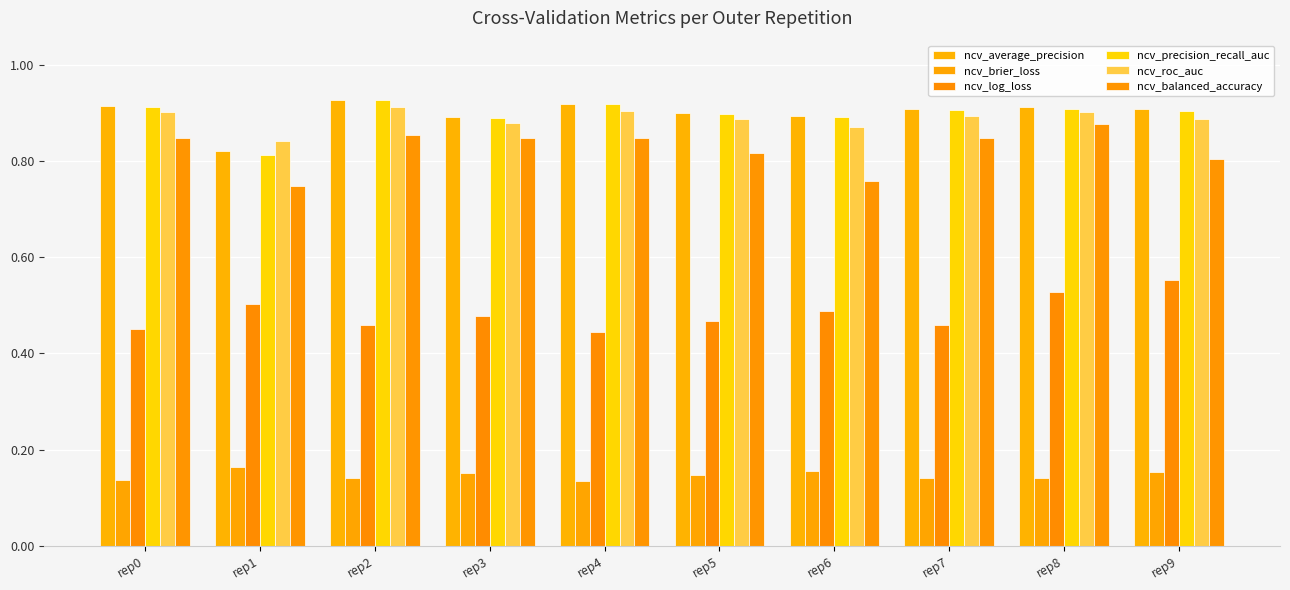

Reading left to right, list all the values displayed in this chart.

ncv_average_precision: rep0=0.9	rep1=0.8	rep2=0.9	rep3=0.9	rep4=0.9	rep5=0.9	rep6=0.9	rep7=0.9	rep8=0.9	rep9=0.9
ncv_brier_loss: rep0=0.1	rep1=0.2	rep2=0.1	rep3=0.2	rep4=0.1	rep5=0.1	rep6=0.2	rep7=0.1	rep8=0.1	rep9=0.2
ncv_log_loss: rep0=0.4	rep1=0.5	rep2=0.5	rep3=0.5	rep4=0.4	rep5=0.5	rep6=0.5	rep7=0.5	rep8=0.5	rep9=0.6
ncv_precision_recall_auc: rep0=0.9	rep1=0.8	rep2=0.9	rep3=0.9	rep4=0.9	rep5=0.9	rep6=0.9	rep7=0.9	rep8=0.9	rep9=0.9
ncv_roc_auc: rep0=0.9	rep1=0.8	rep2=0.9	rep3=0.9	rep4=0.9	rep5=0.9	rep6=0.9	rep7=0.9	rep8=0.9	rep9=0.9
ncv_balanced_accuracy: rep0=0.8	rep1=0.7	rep2=0.9	rep3=0.8	rep4=0.8	rep5=0.8	rep6=0.8	rep7=0.8	rep8=0.9	rep9=0.8